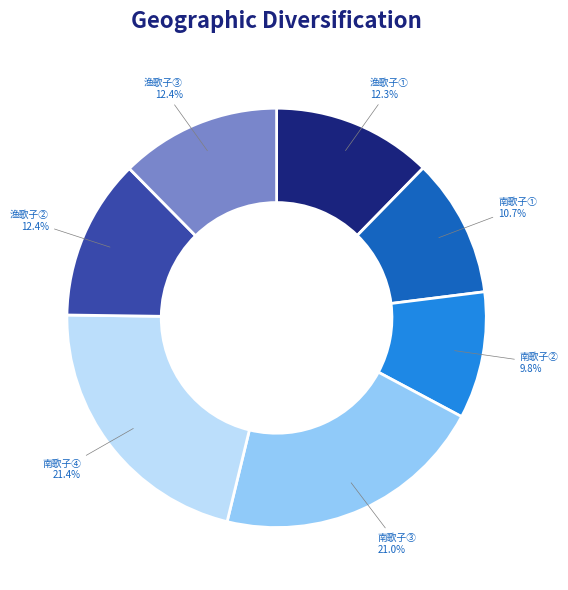

Is there any slice that represents more than half of the pie?

No